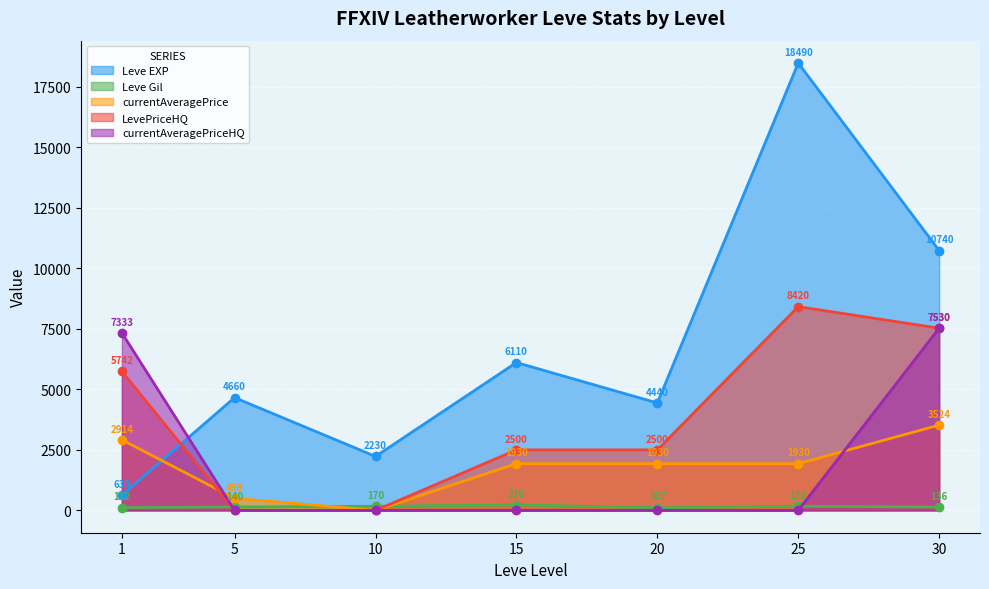

Where is currentAveragePriceHQ nearest to the value 3765?

1